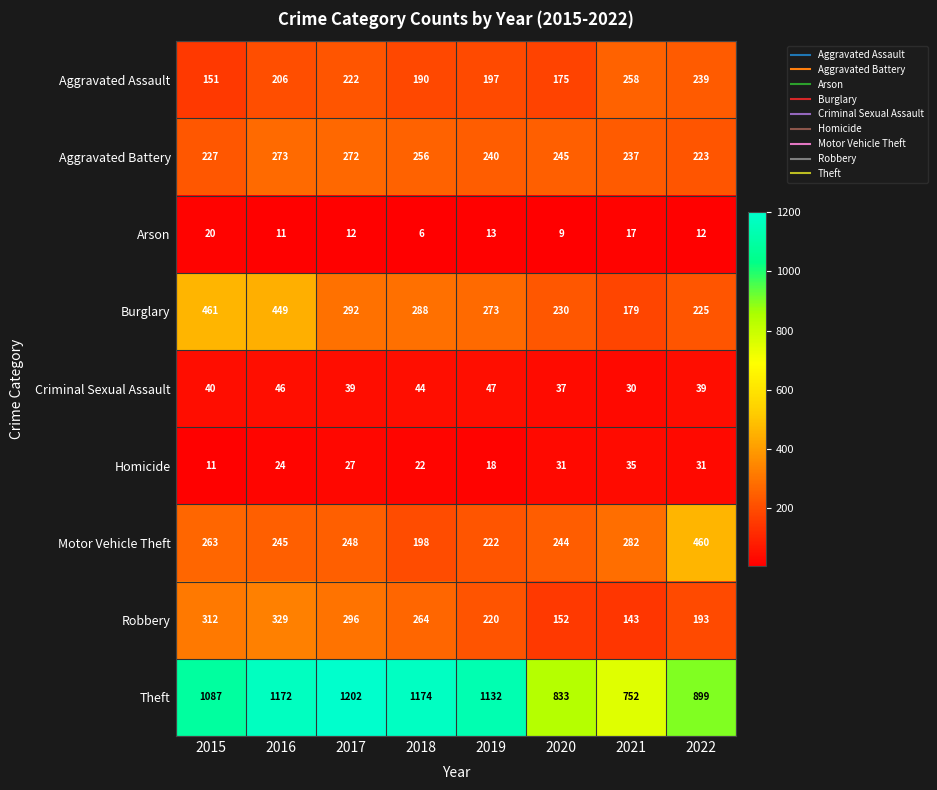

At 2017, list the series in order from largest to smallest.

Theft, Robbery, Burglary, Aggravated Battery, Motor Vehicle Theft, Aggravated Assault, Criminal Sexual Assault, Homicide, Arson